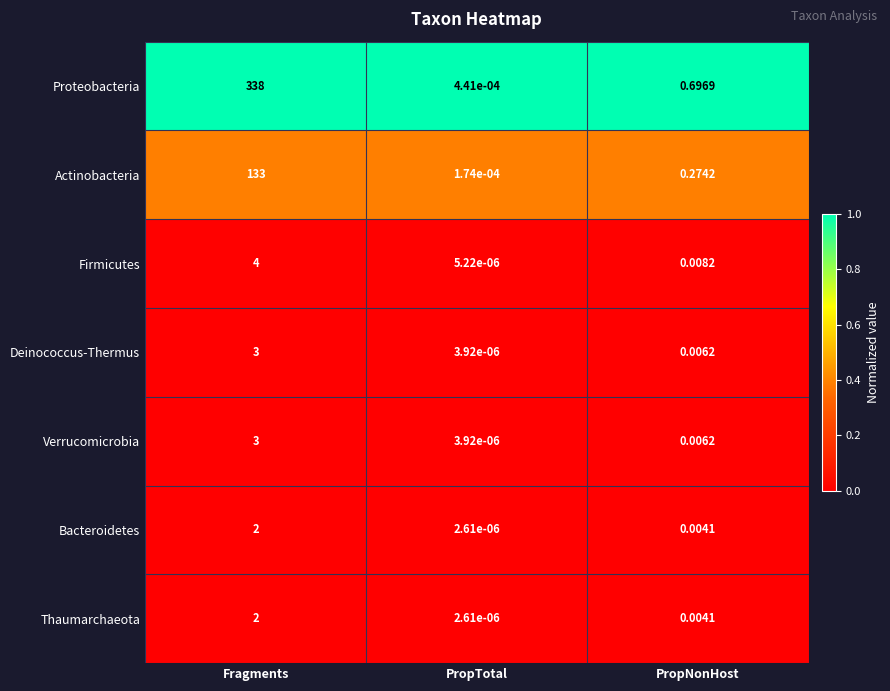

List the labels in order of Verrucomicrobia value, smallest first.

PropTotal, PropNonHost, Fragments